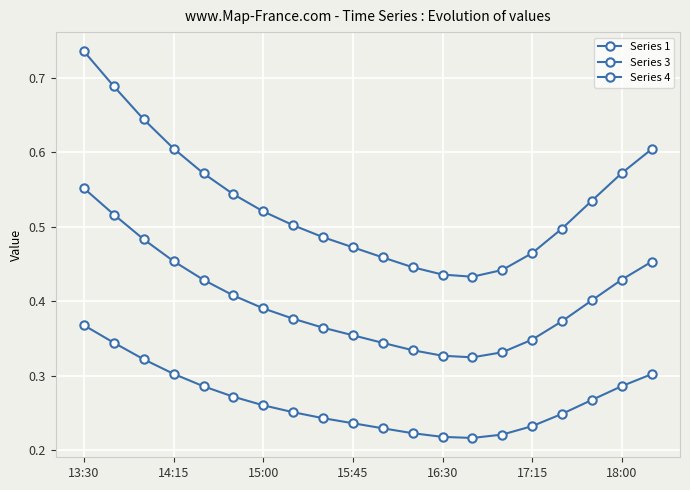

True or false: Series 1 and Series 4 cross at least once.

False